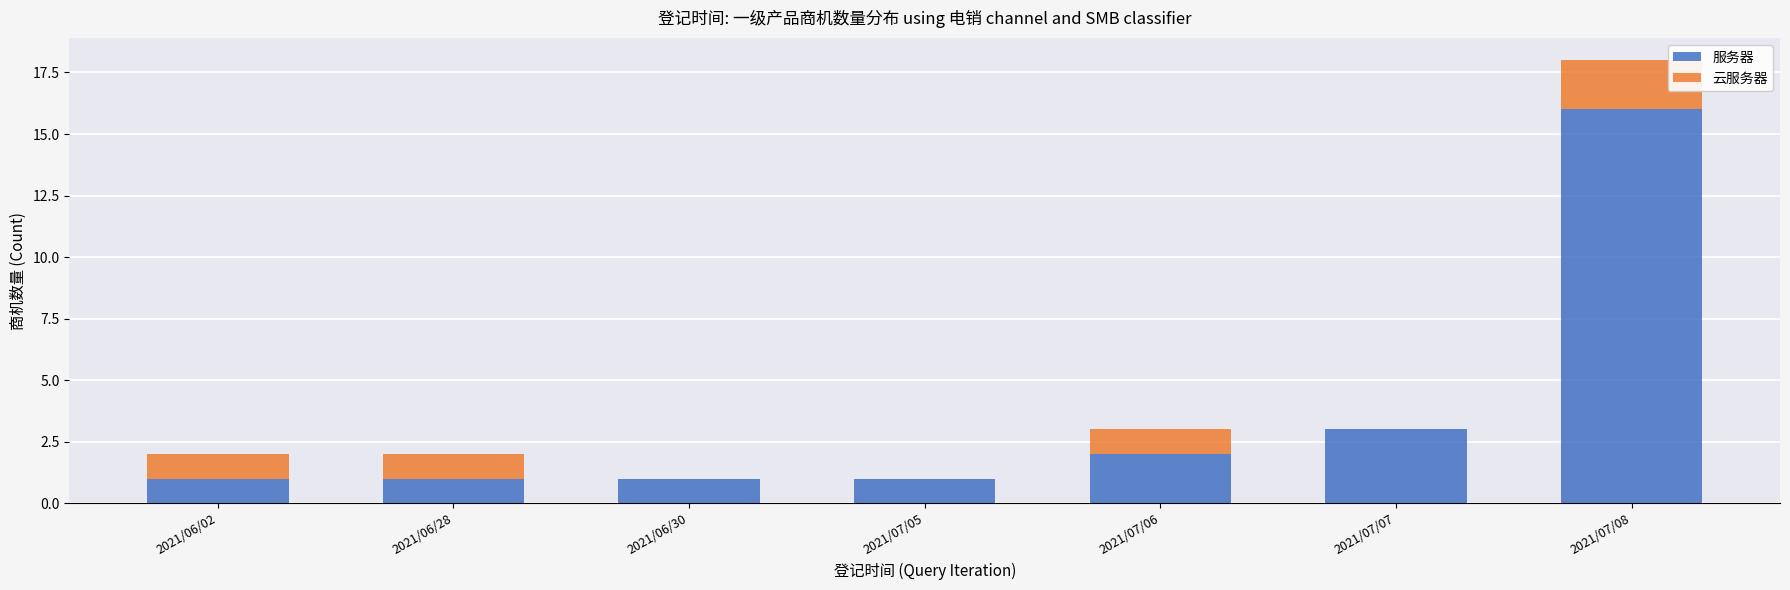

What is the sum of all 服务器 values?

25